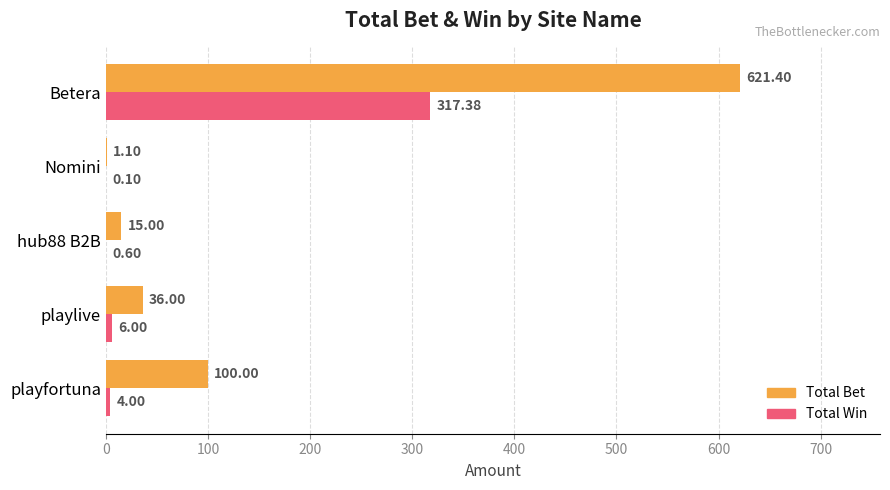

What is the sum of the Total Win values at Nomini and playfortuna?

4.1